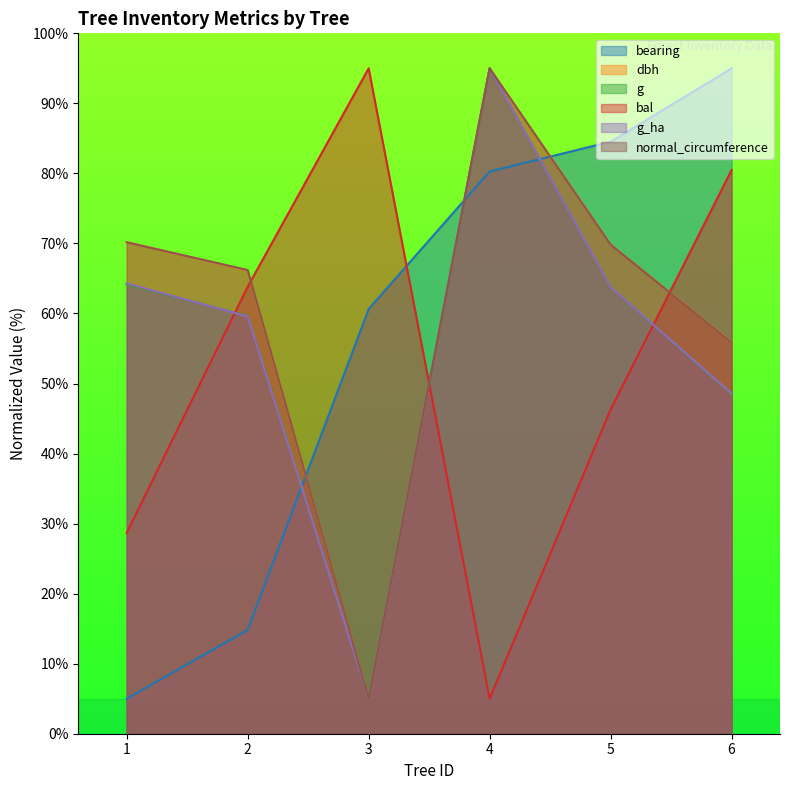

Where is bearing nearest to the value 50?

3